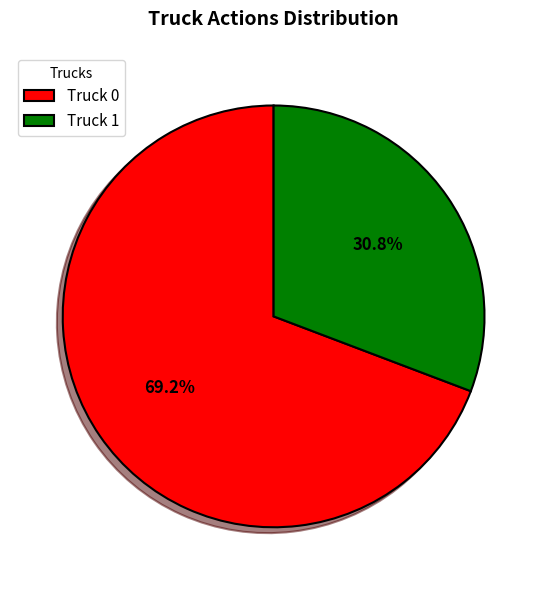

What is the ratio of the value at Truck 1 to the value at Truck 0?

0.4